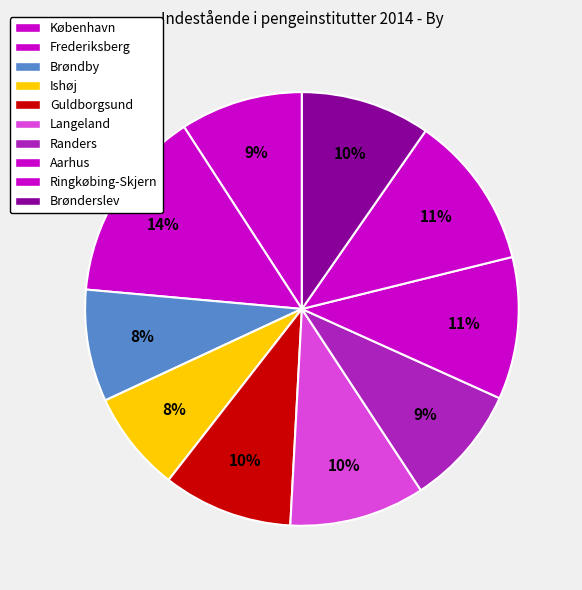

To the nearest percent, what is the combined percentage of Langeland and Guldborgsund?

20%